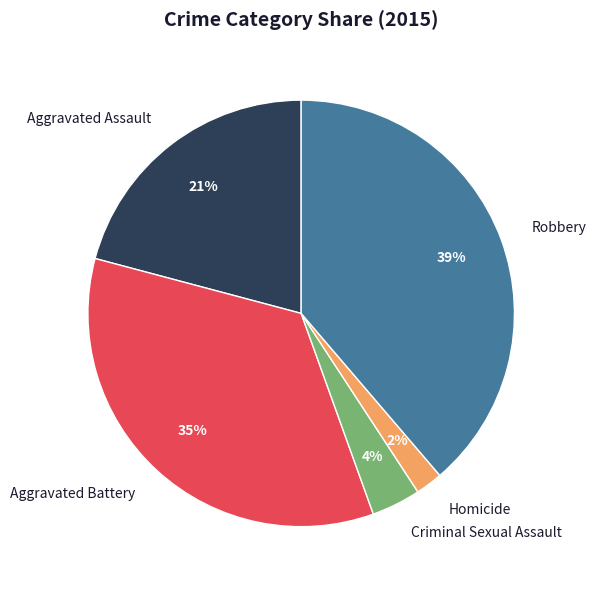

Rank the categories by value from highest to lowest.

Robbery, Aggravated Battery, Aggravated Assault, Criminal Sexual Assault, Homicide